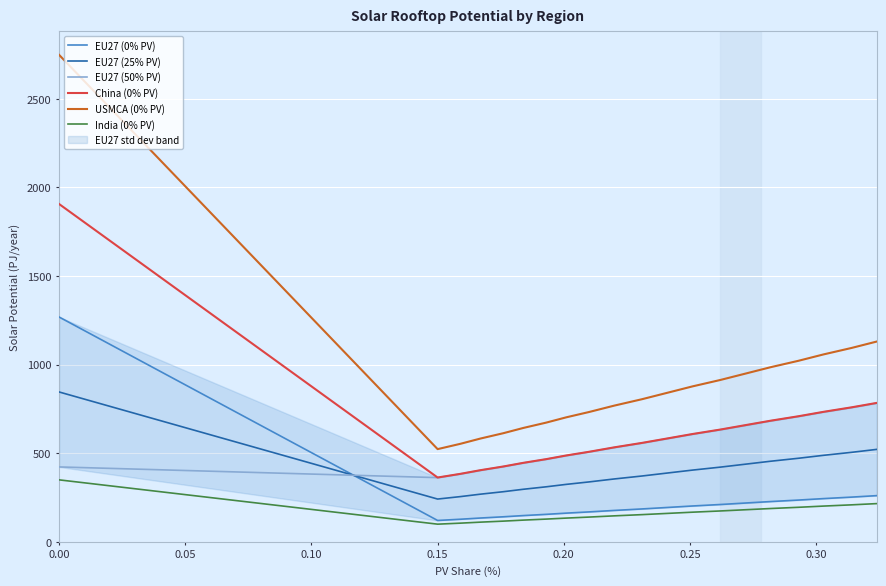

What is the sum of all EU27 (50% PV) values?

11139.5